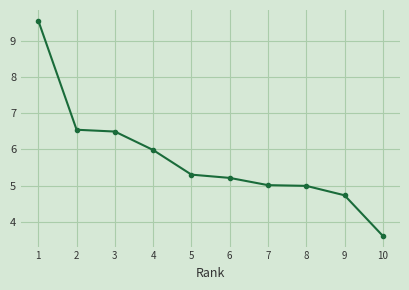

Approximately how many times larger is the value at 9 compared to 1?

0.5